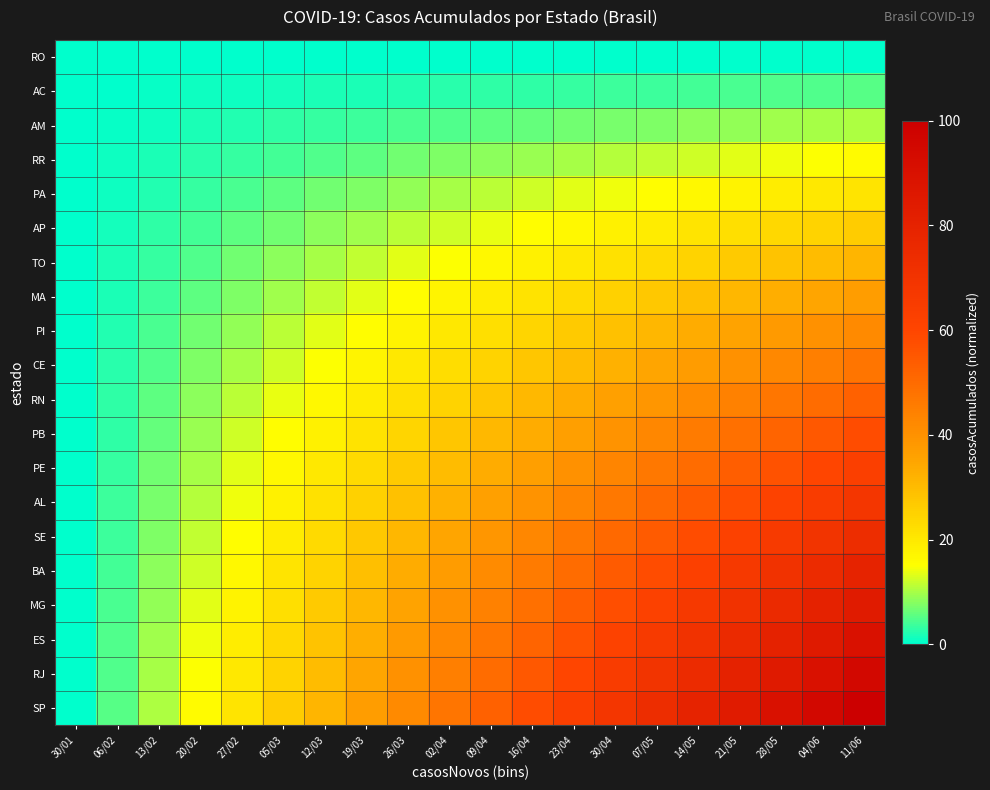

At 11/06, list the series in order from smallest to largest.

RO, AC, AM, RR, PA, AP, TO, MA, PI, CE, RN, PB, PE, AL, SE, BA, MG, ES, RJ, SP